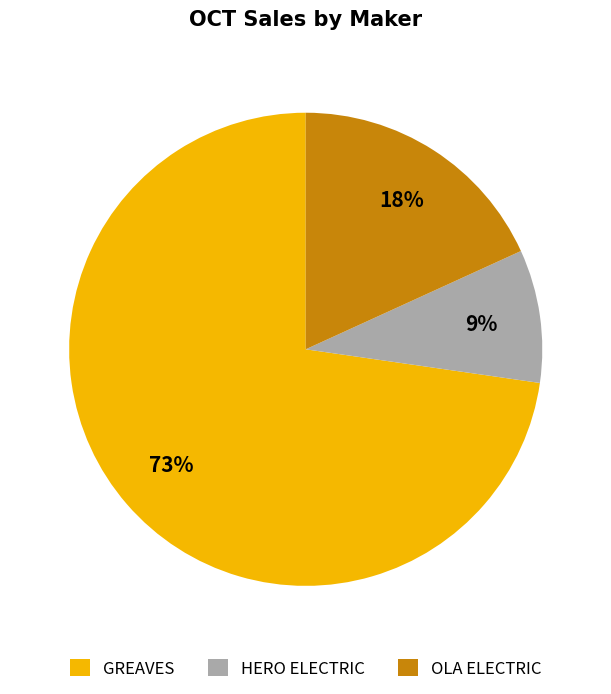

Which slice is the largest?

GREAVES